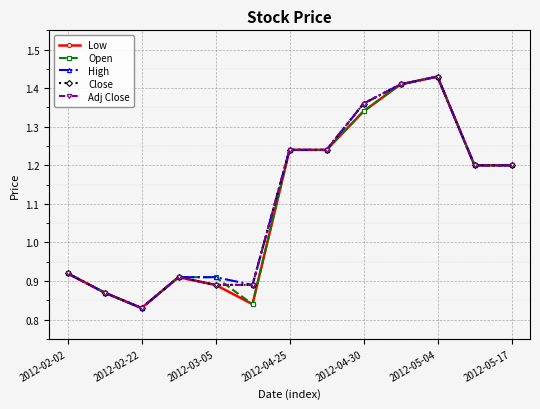

Is this an area chart (filled region under the line)?

No